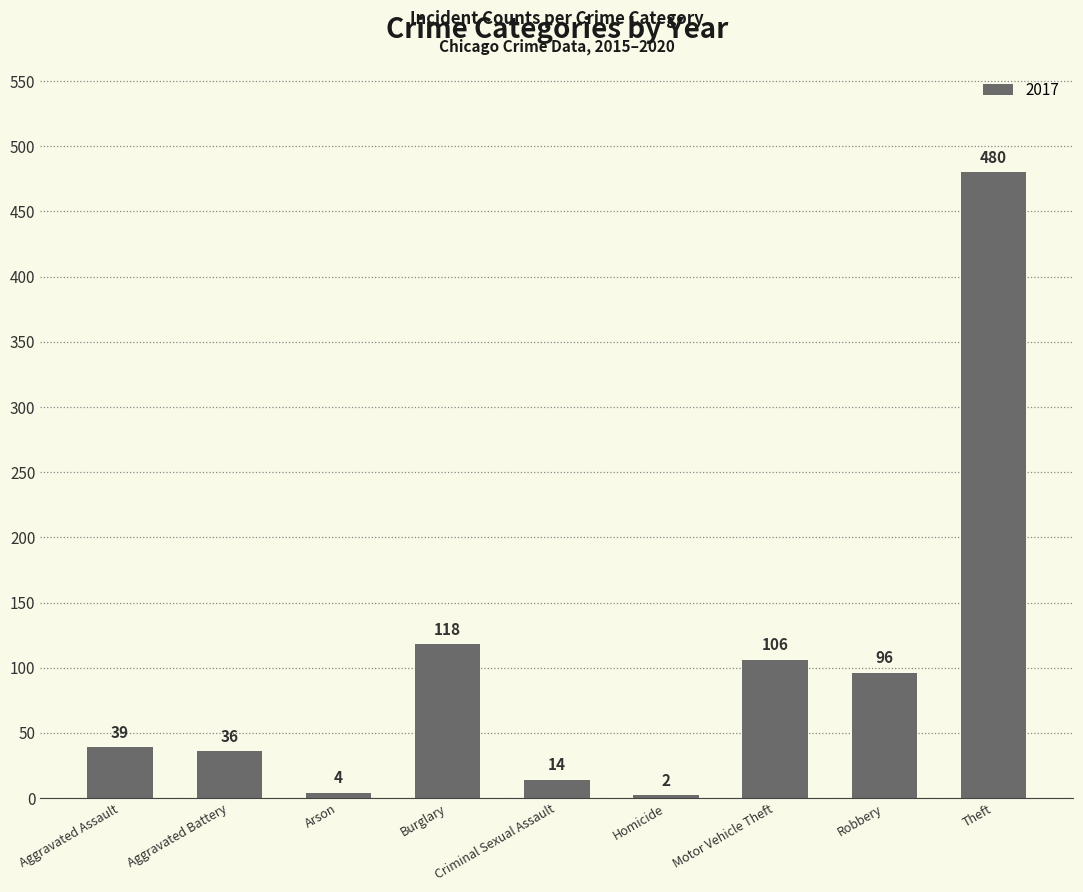

The chart shows a value of 2 at Homicide. True or false?

True